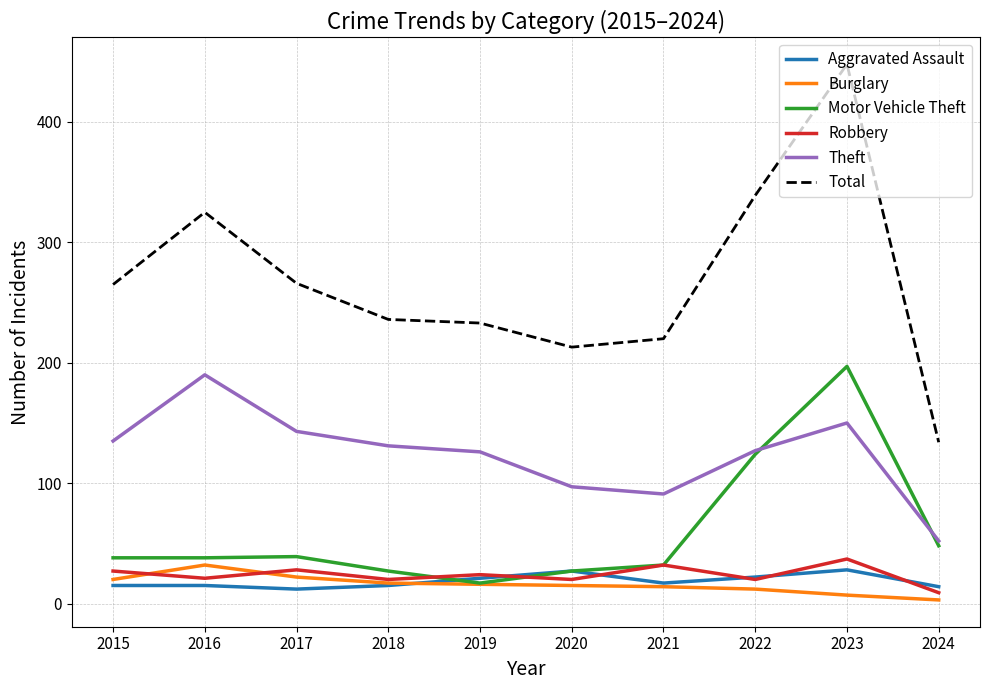

Is this an area chart (filled region under the line)?

No